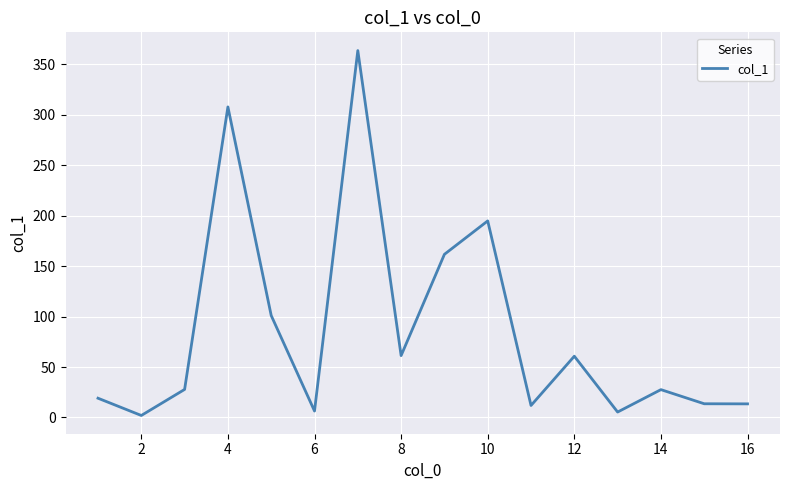

How many interior local peaks (higher than both neighbors) does the data have?

5